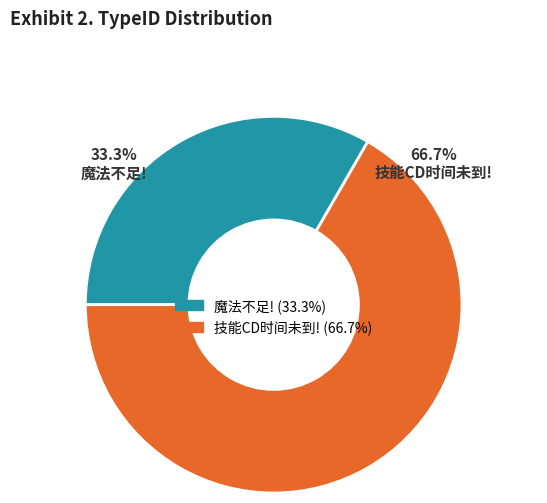

Between 魔法不足! and 技能CD时间未到!, which is larger?

技能CD时间未到!